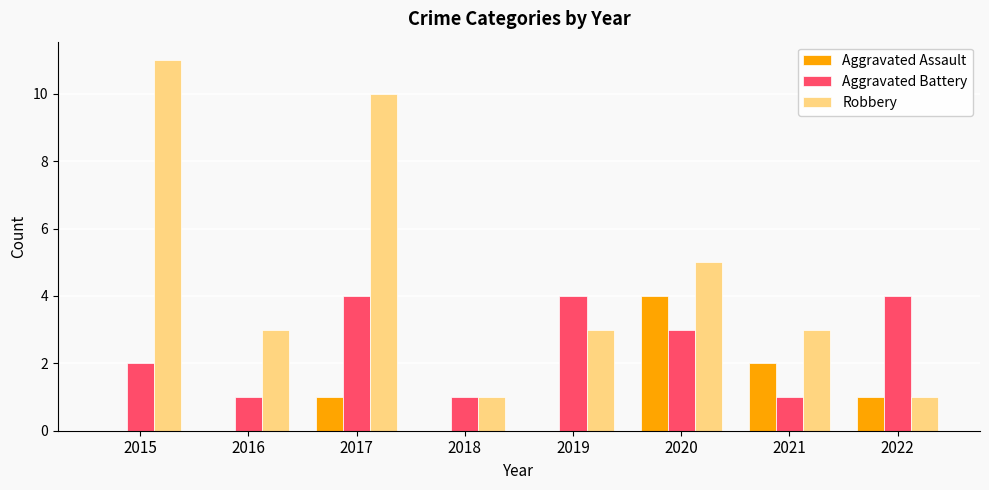

What is the average value of the Robbery series?

5